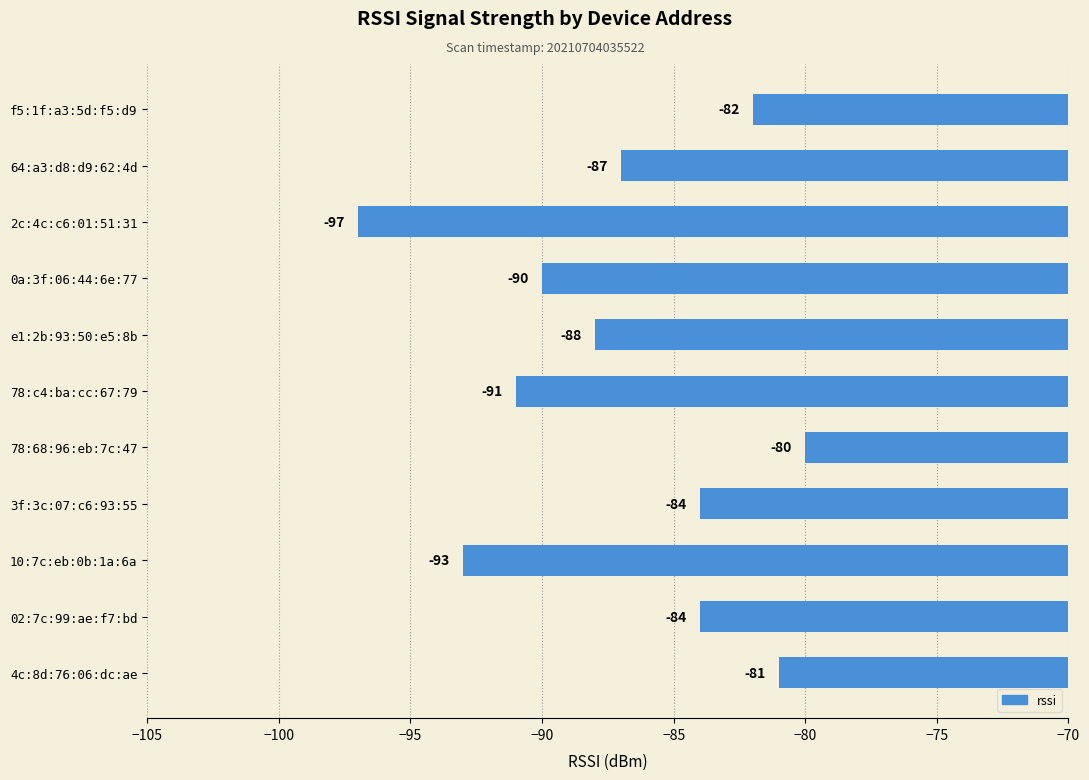

Between 10:7c:eb:0b:1a:6a and 78:c4:ba:cc:67:79, which is larger?

78:c4:ba:cc:67:79